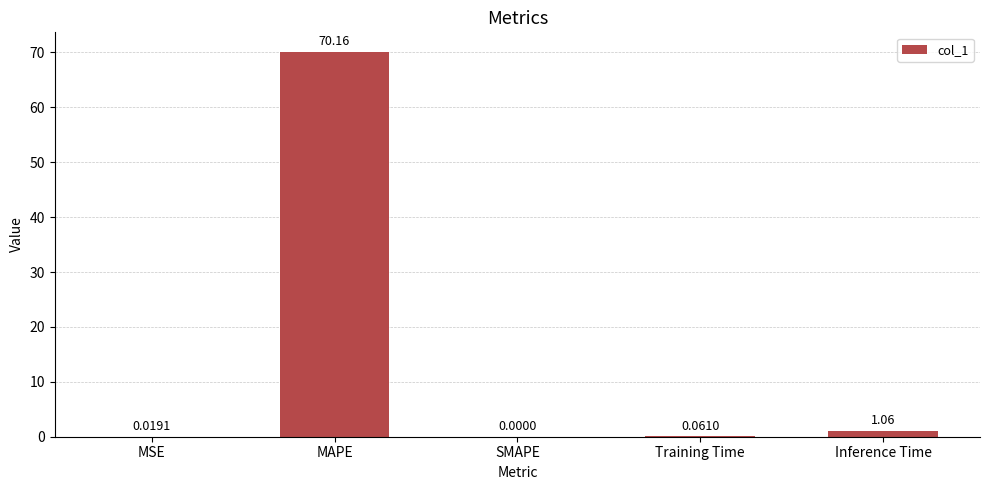

What is the sum of all values?

71.3